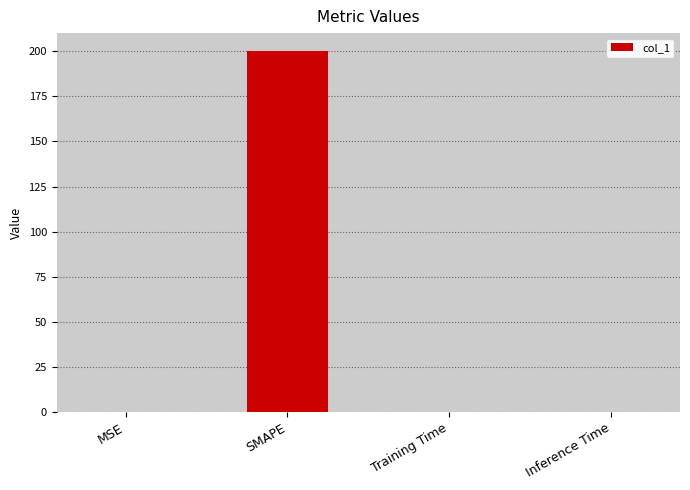

Which category has the highest value across all series?

SMAPE